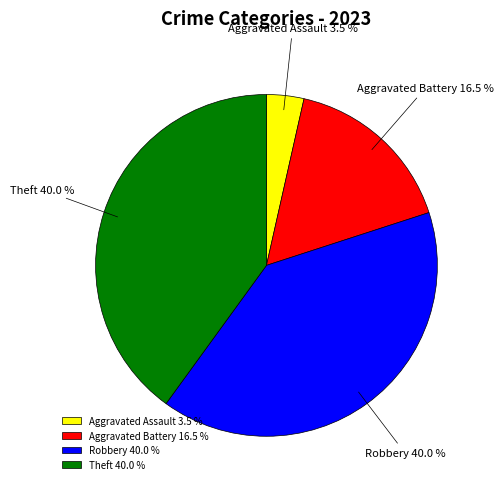

What is the ratio of the value at Theft to the value at Aggravated Battery?

2.4